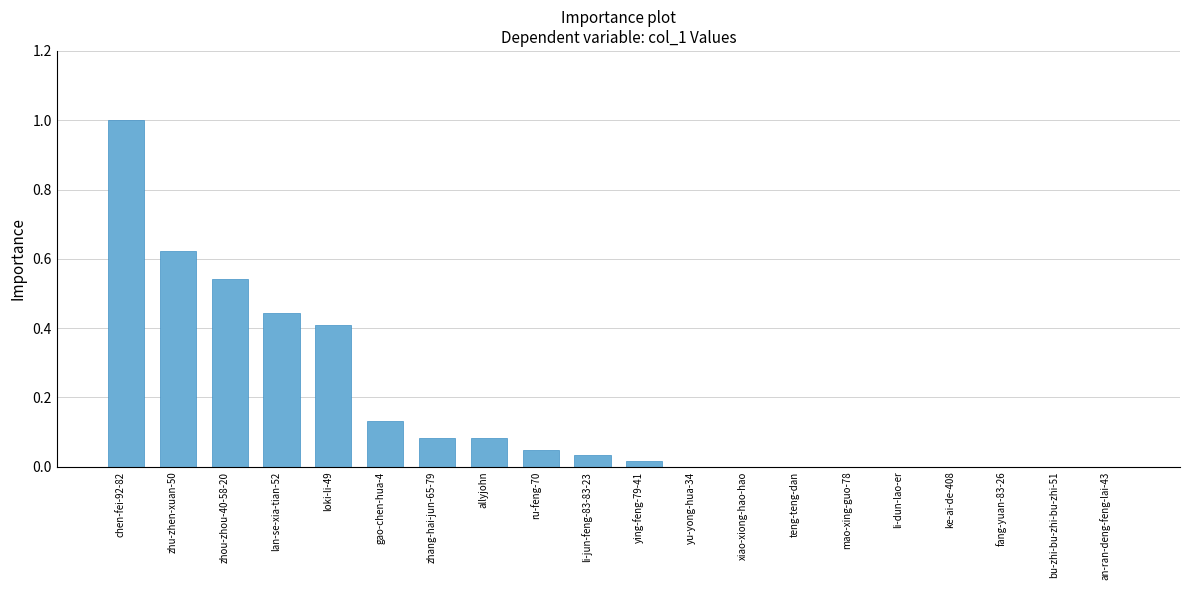

Is it true that the value at mao-xing-guo-78 is 0.5?

False